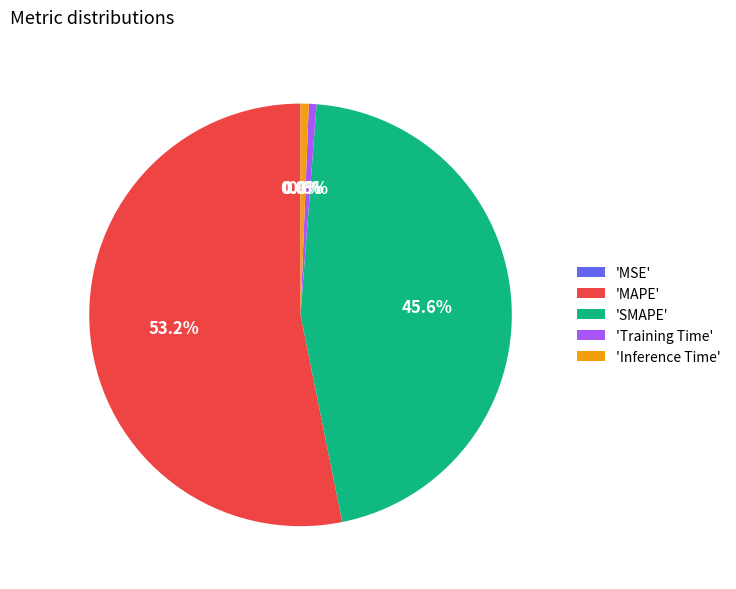

How much of the chart is everything except 'SMAPE'?

54.4%